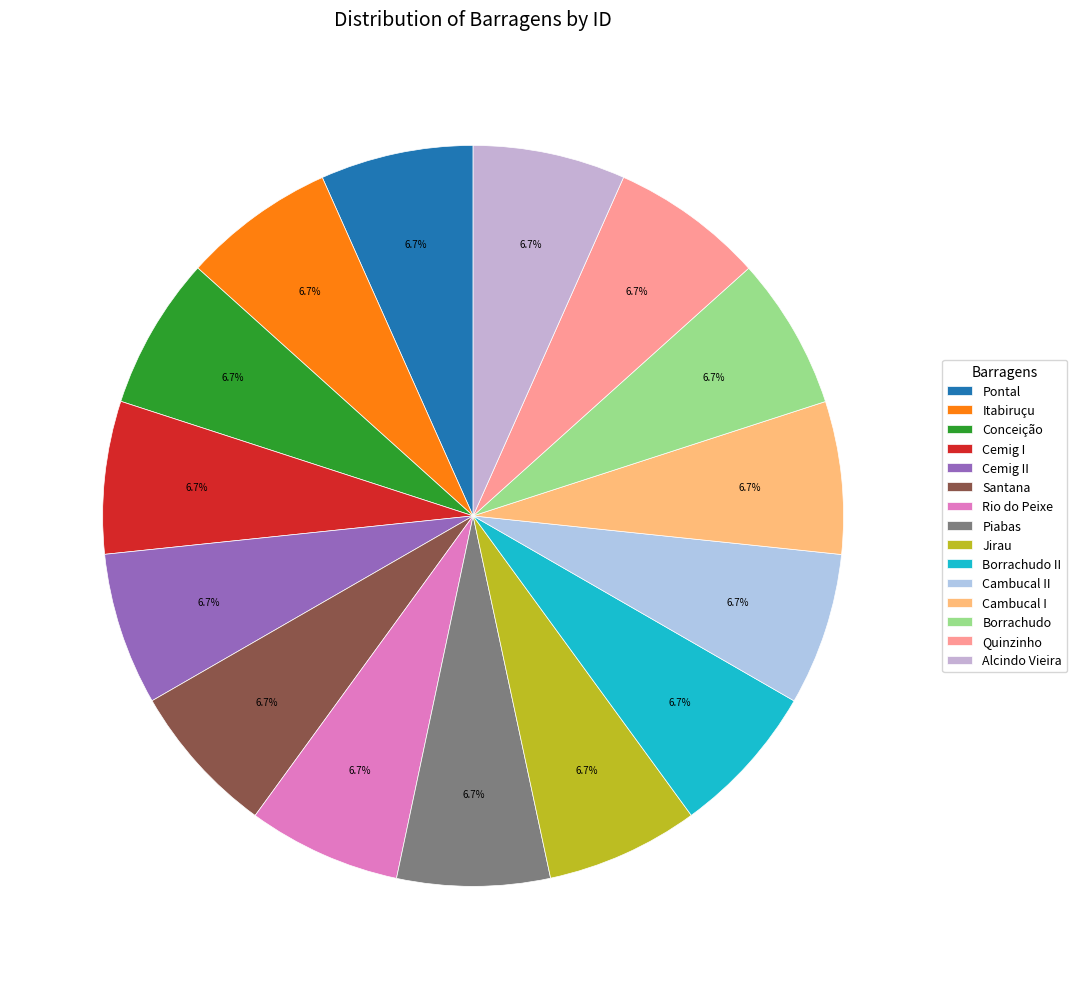

Is it true that Conceição is 7% of the pie?

True